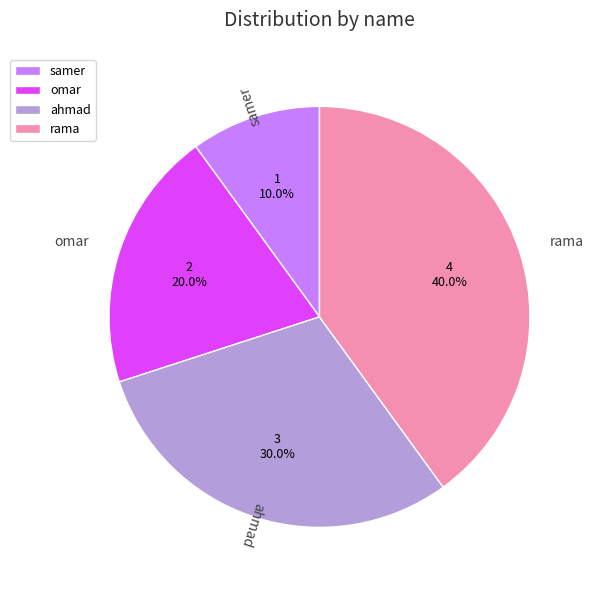

How many slices are in this pie chart?

4